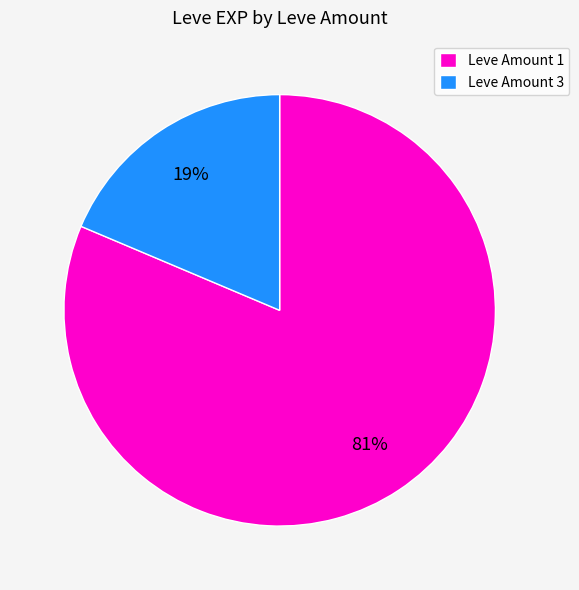

To the nearest percent, what is the combined percentage of Leve Amount 3 and Leve Amount 1?

100%